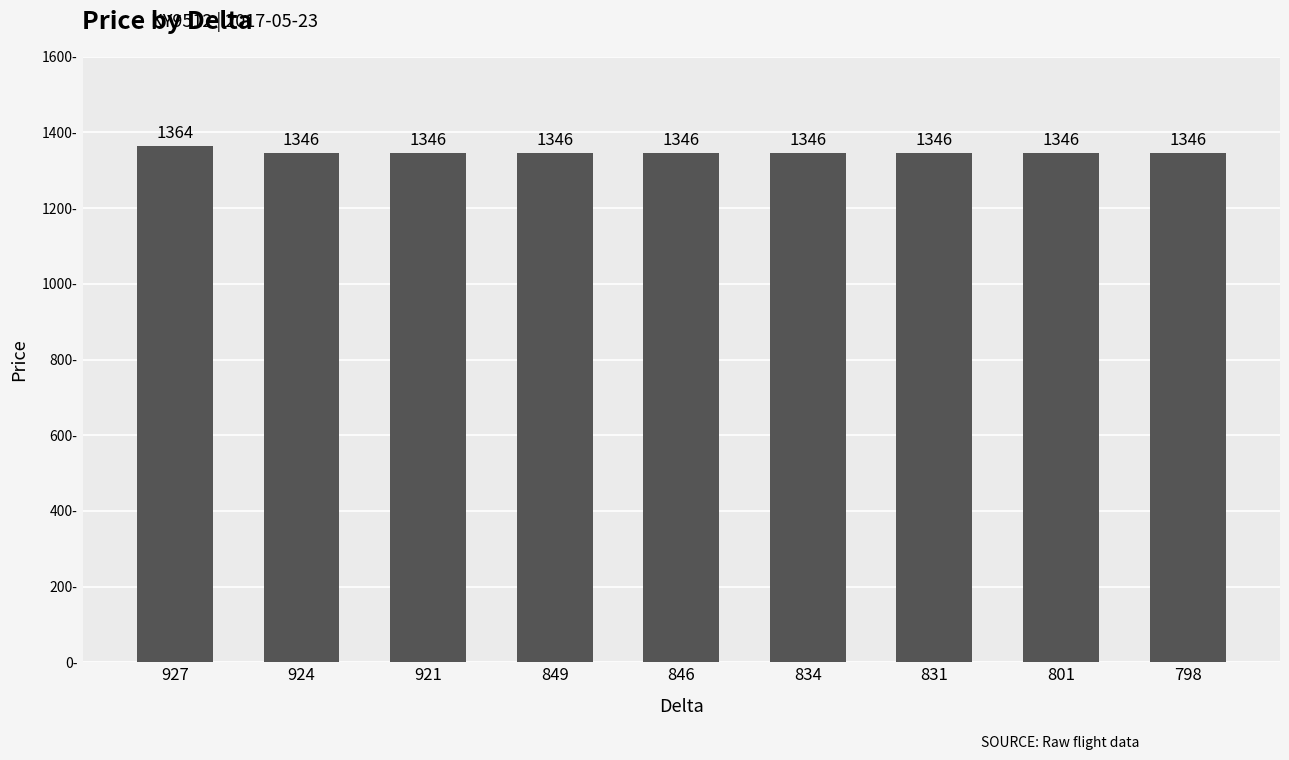

Approximately how many times larger is the value at 801 compared to 798?

1.0